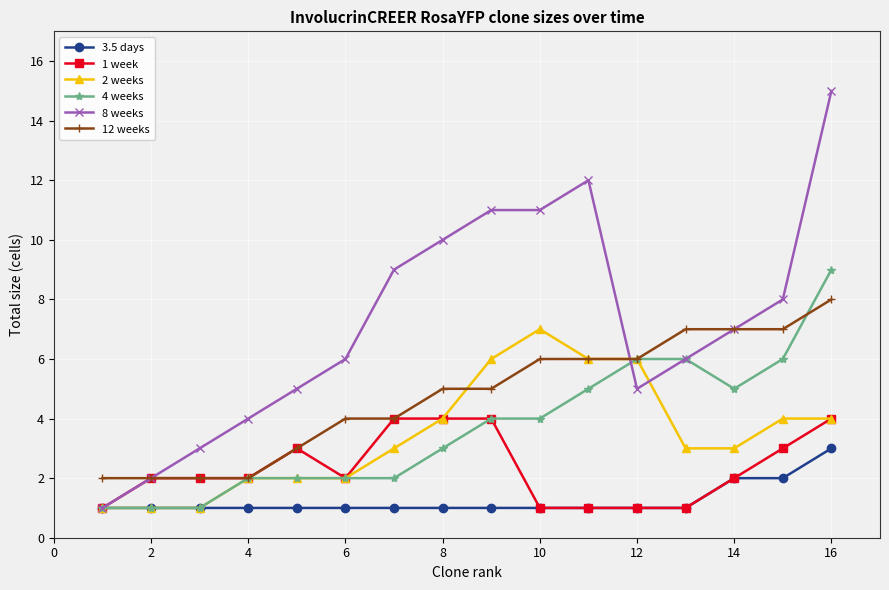

List the series in order of their peak value, highest first.

8 weeks, 4 weeks, 12 weeks, 2 weeks, 1 week, 3.5 days